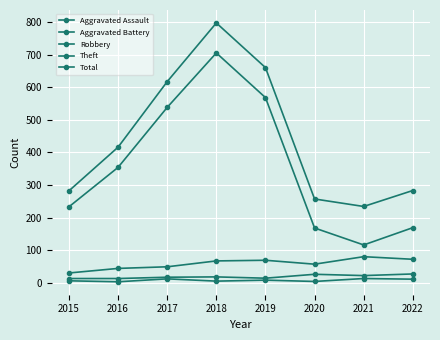

What is the difference between the maximum and minimum values in the Aggravated Assault series?

10